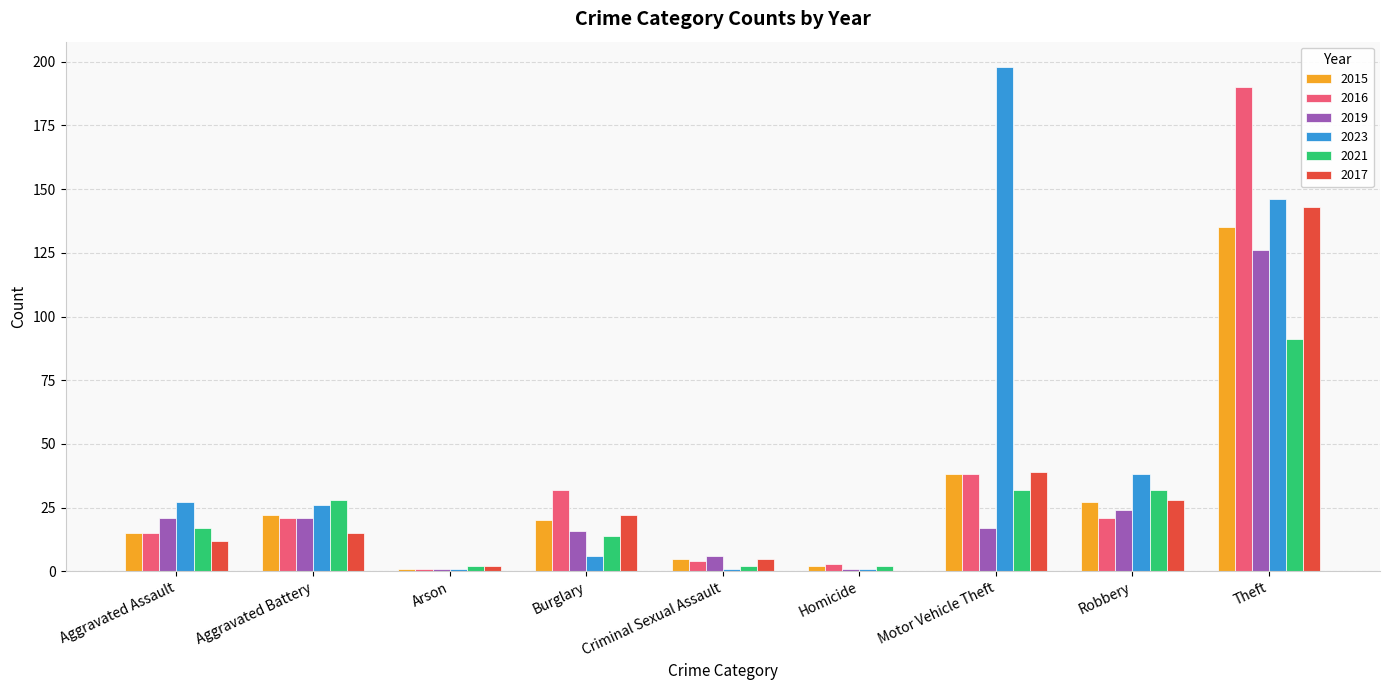

Is the value of 2017 at Motor Vehicle Theft greater than the value of 2015 at Criminal Sexual Assault?

Yes